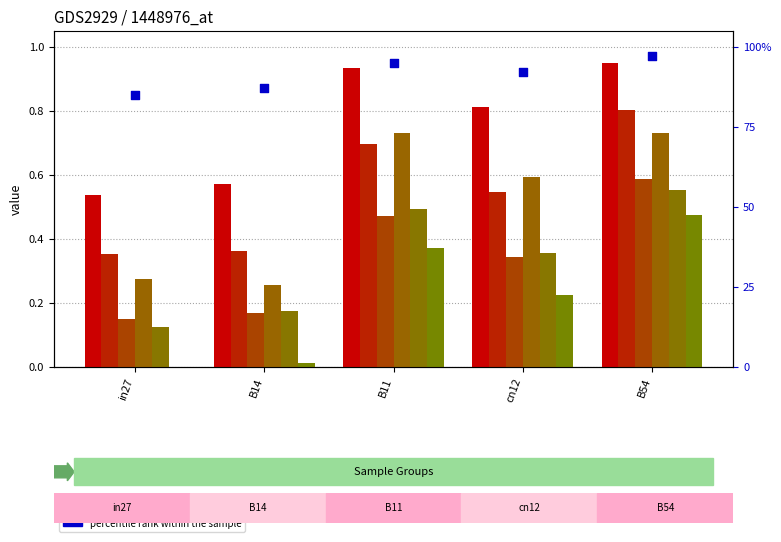

At which category is the sum across all series the highest?

B54